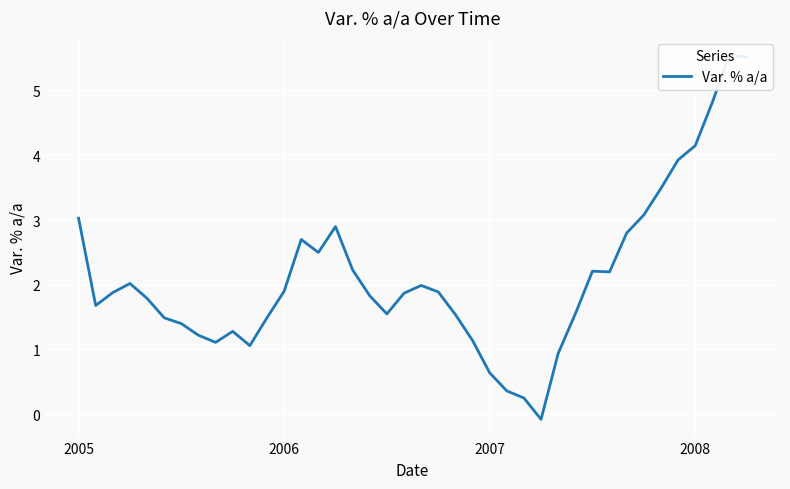

The chart shows a value of 4.2 at 2008. True or false?

True